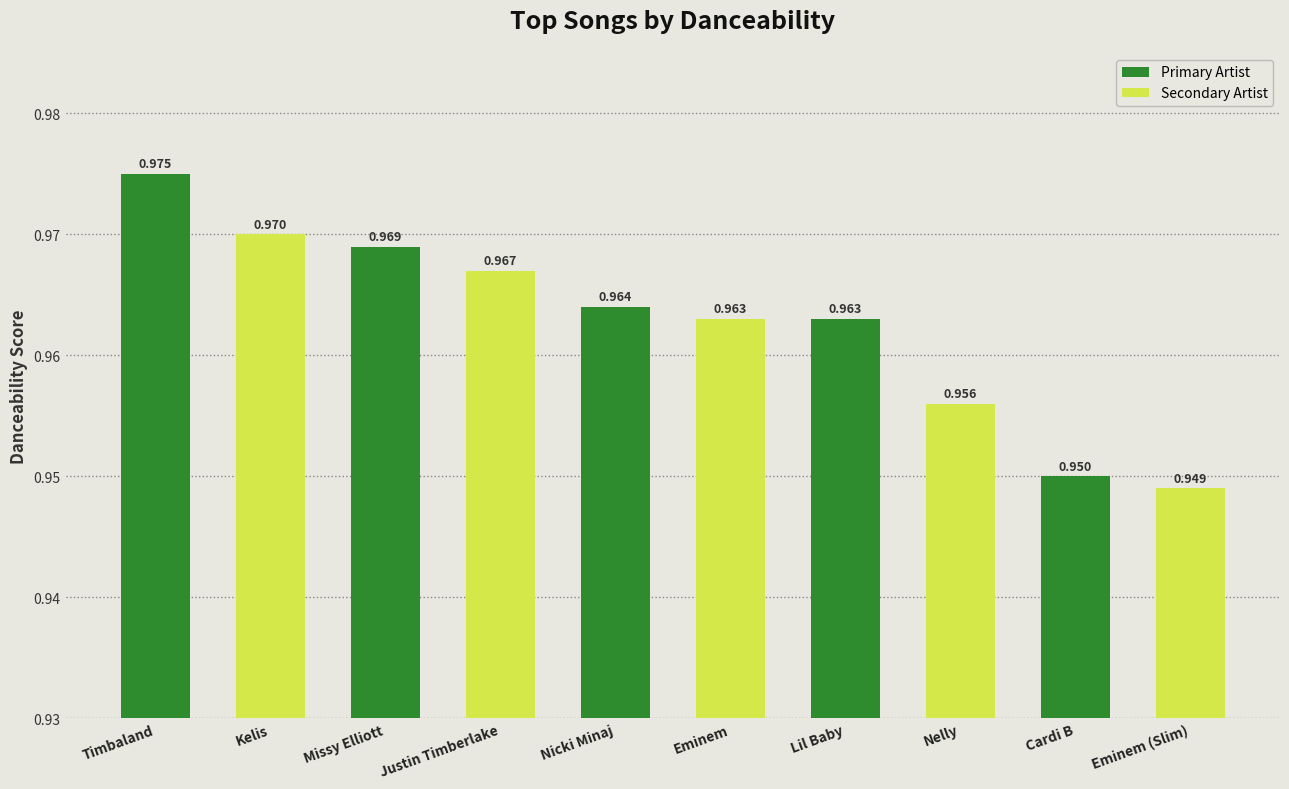

How many bars are there in total?

10